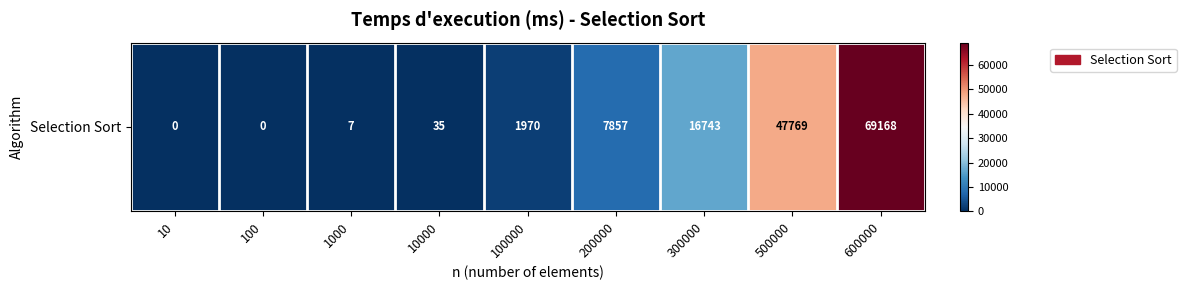

Rank the categories by value from highest to lowest.

600000, 500000, 300000, 200000, 100000, 10000, 1000, 10, 100